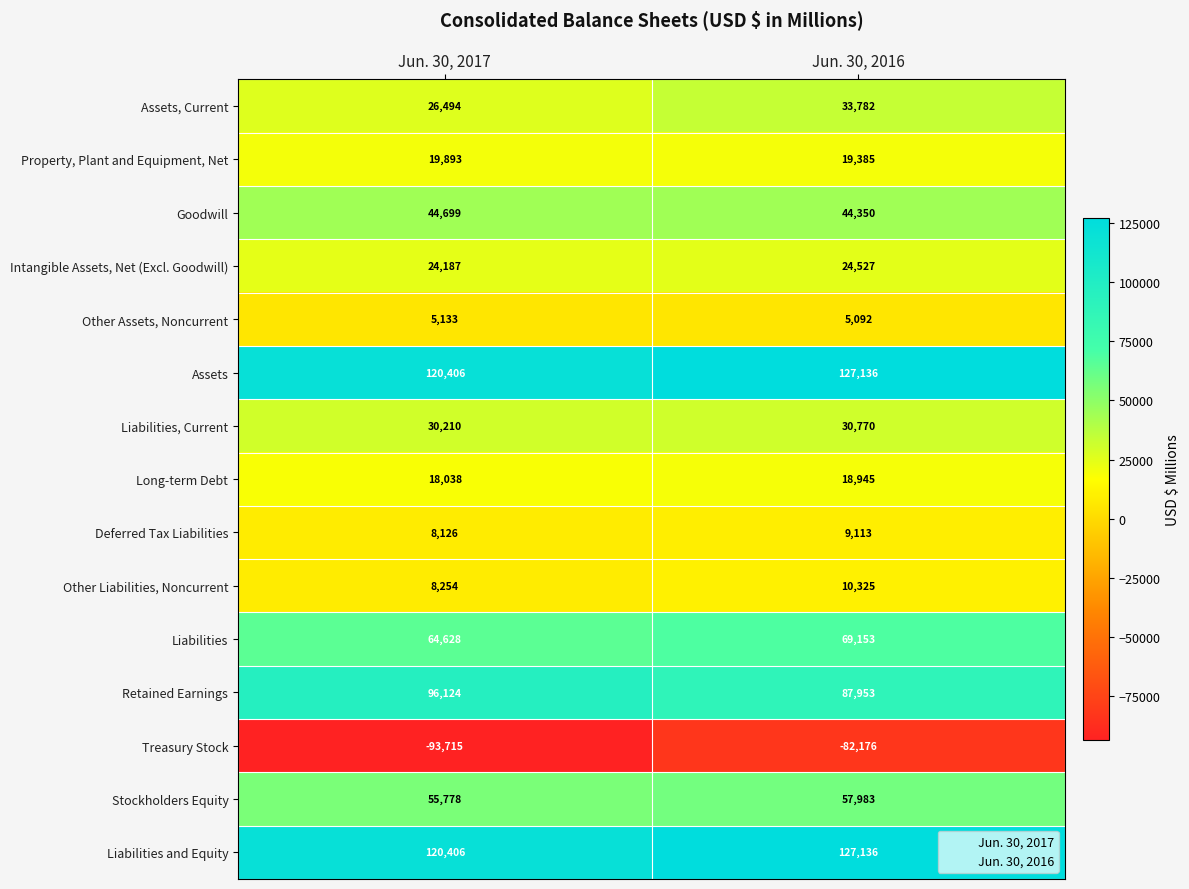

What is the difference between the maximum and minimum values in the Liabilities, Current series?

560